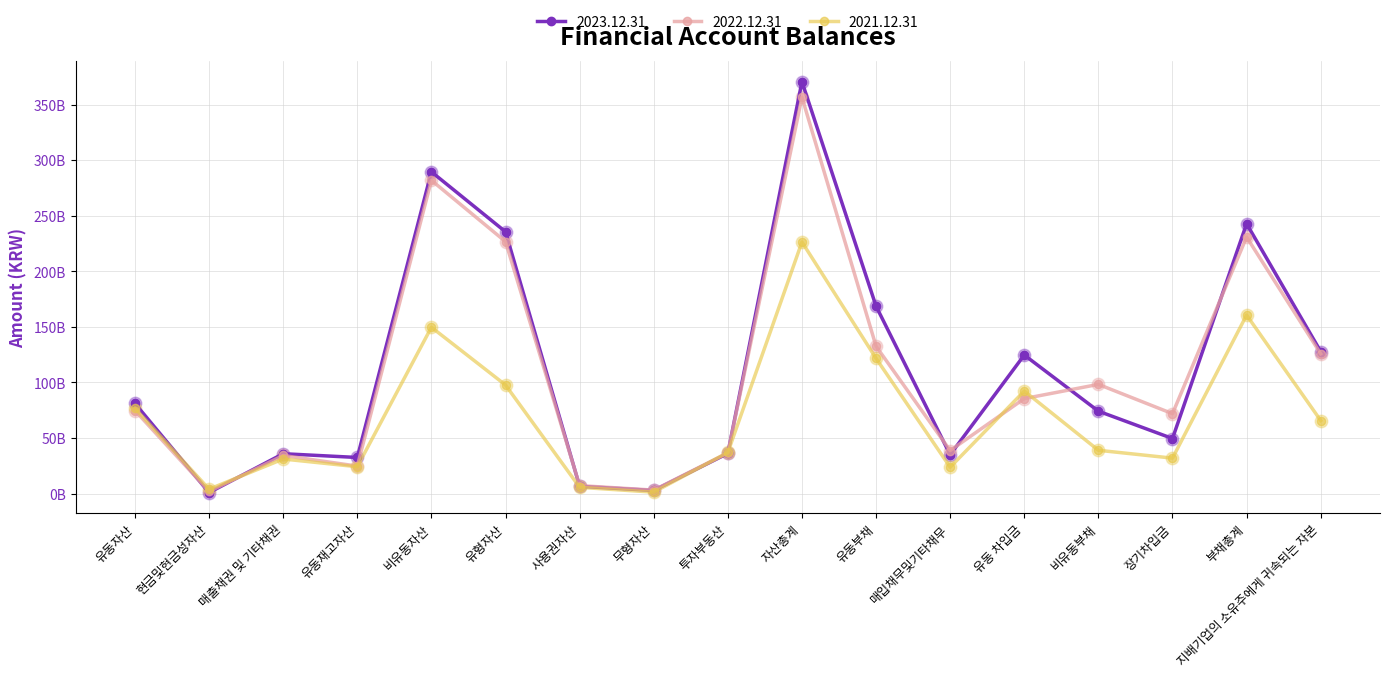

What are all the series names shown in the legend?

2023.12.31, 2022.12.31, 2021.12.31